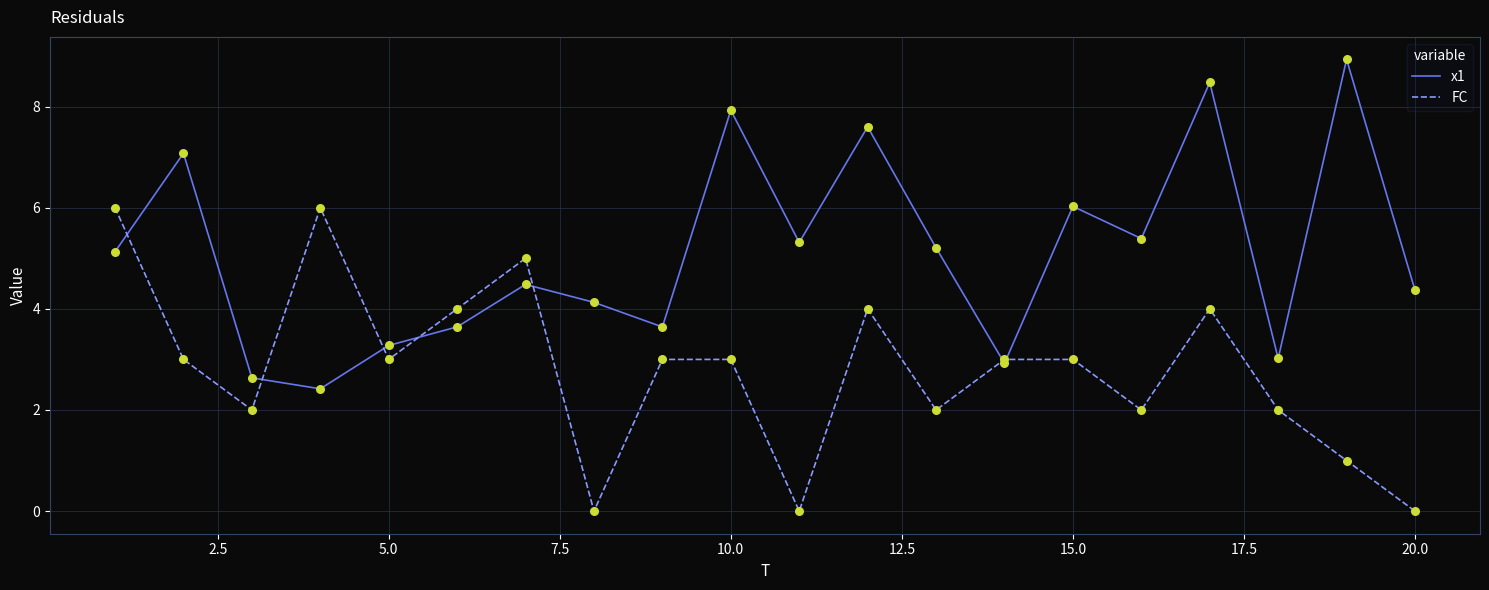

Which series has the largest total across all categories?

x1